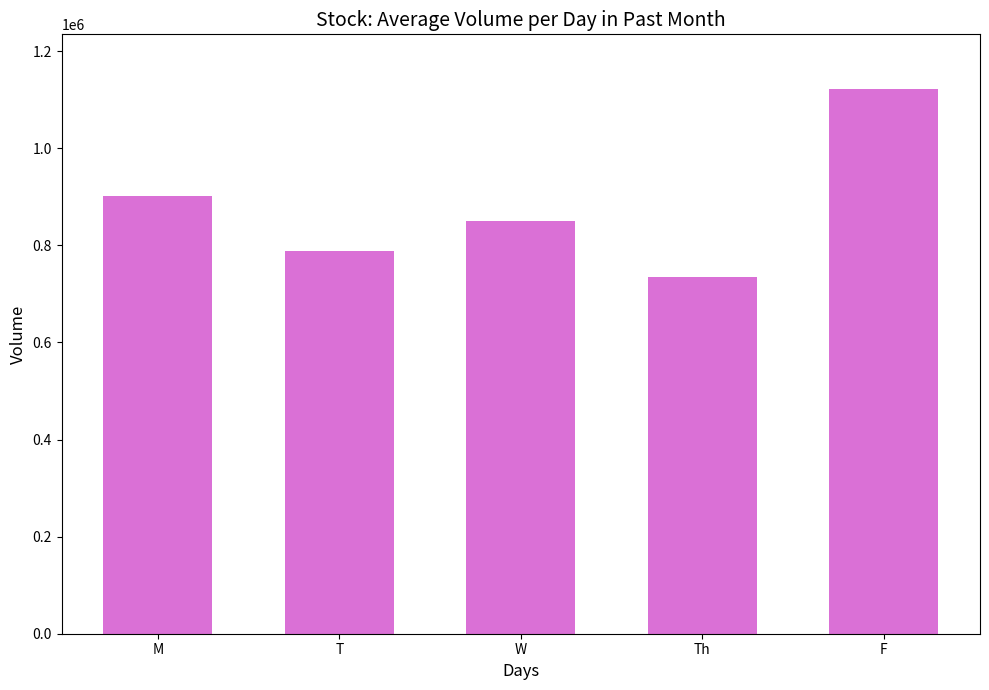

Does the chart contain stacked bars?

No